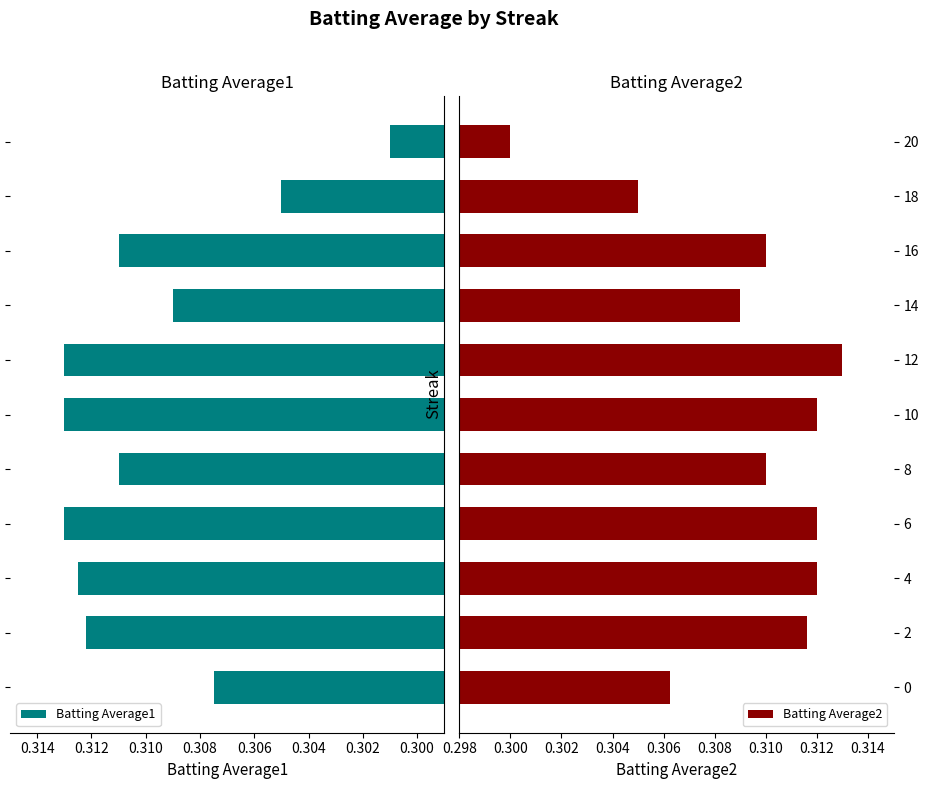

Which series has the widest spread of values?

Batting Average2